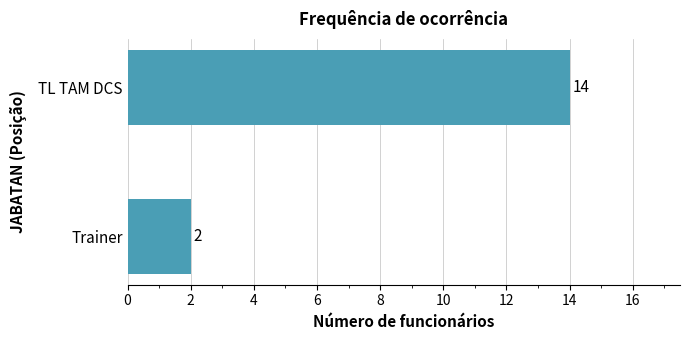

Count the values in the range 2 to 14.

2